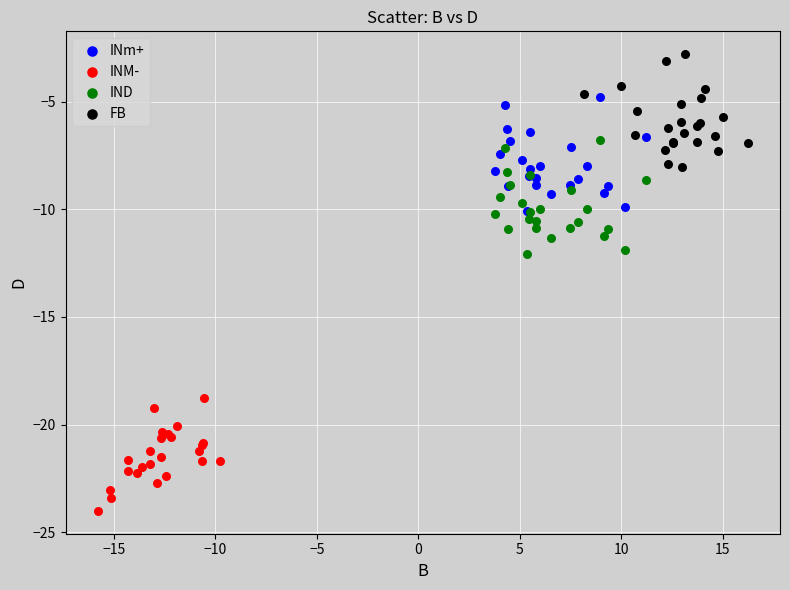

Which series reaches the minimum Y coordinate?

INM-